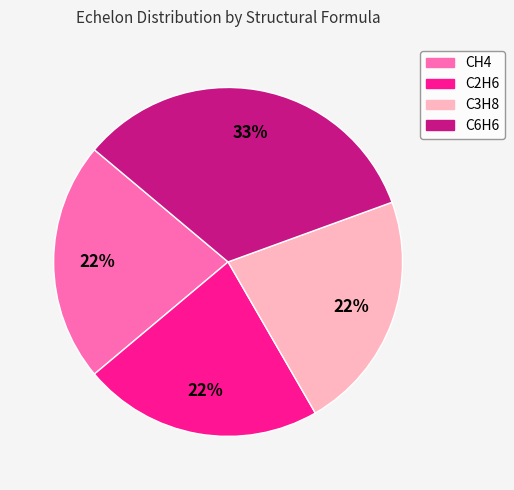

Does C3H8 represent more than half of the total?

No